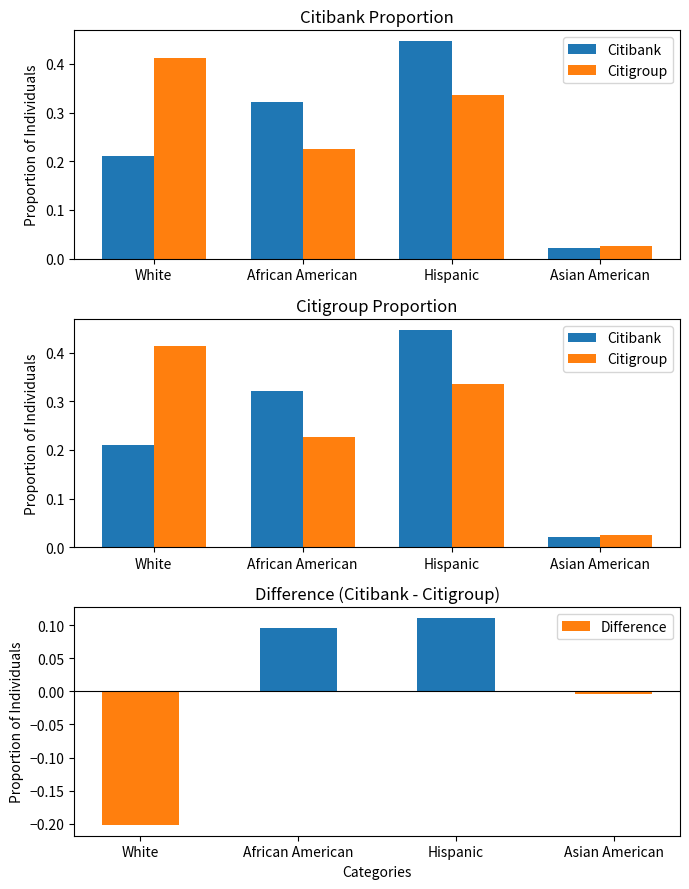

Where does the Difference series first go above 0?

African American